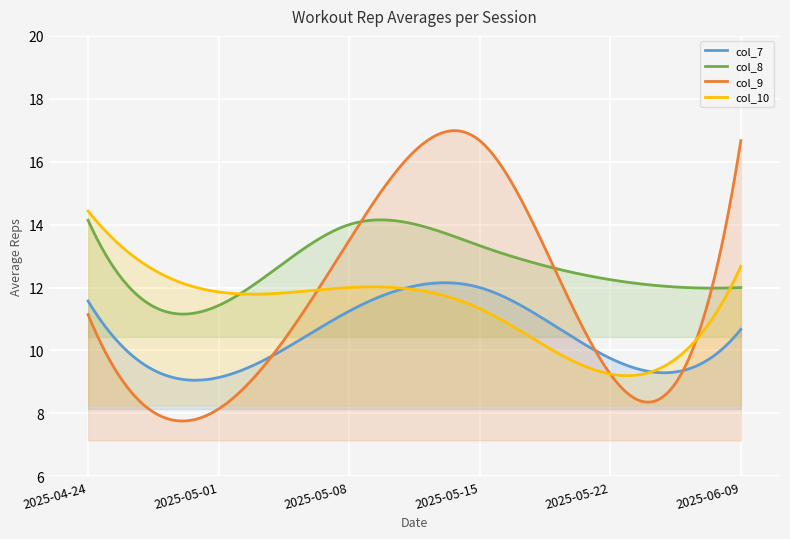

At how many categories does at least one series exceed 15?

2